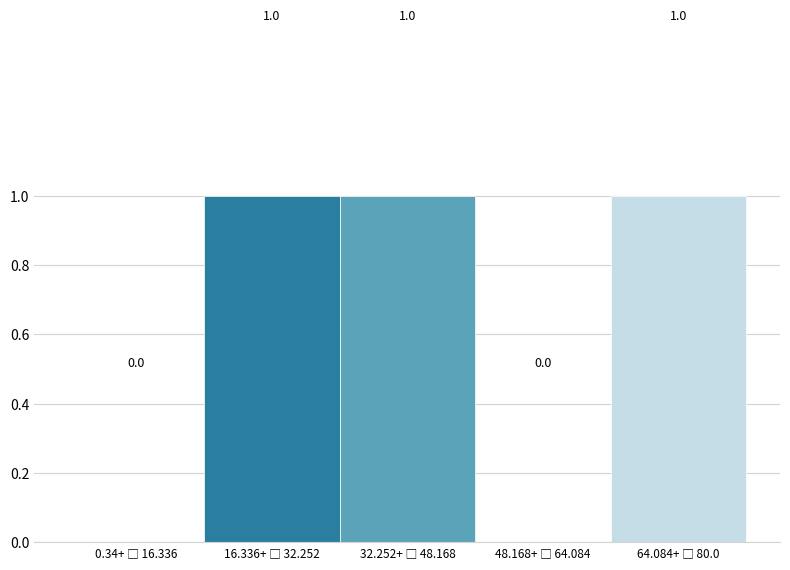

How many values are between 0 and 1?

5